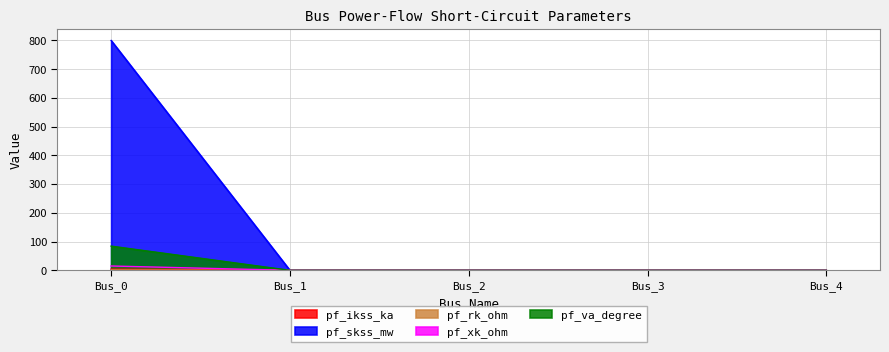

True or false: pf_skss_mw and pf_ikss_ka intersect in this chart.

False